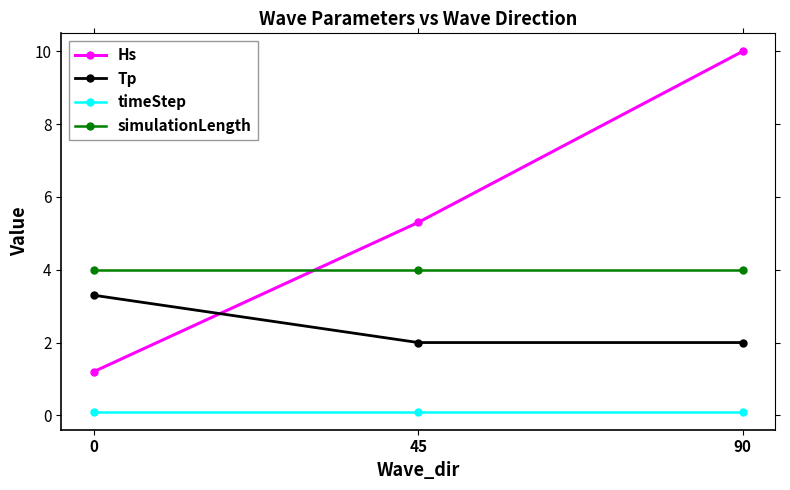

Reading right to left, extract all data points from this chart.

Hs: 10.0	5.3	1.2
Tp: 2.0	2.0	3.3
timeStep: 0.1	0.1	0.1
simulationLength: 4.0	4.0	4.0